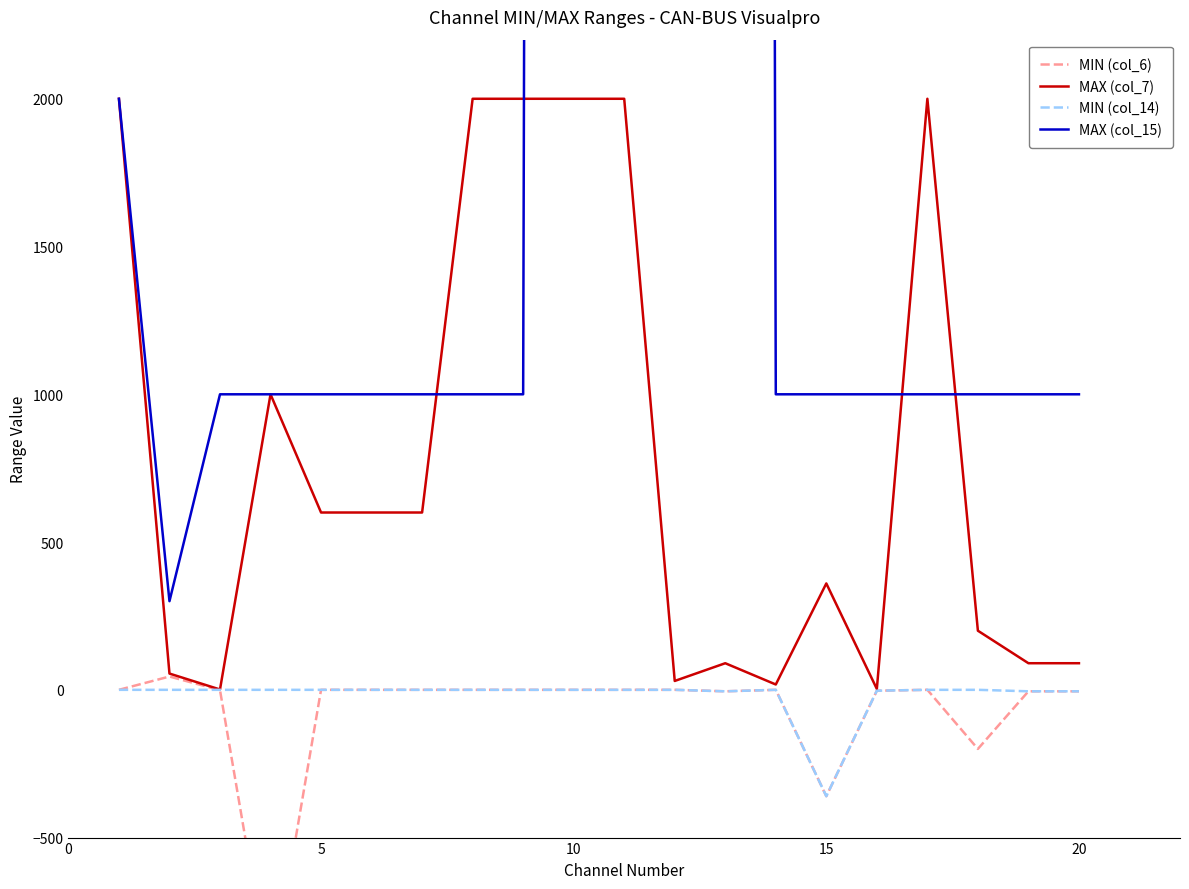

What is the difference between the maximum and minimum values in the MAX (col_7) series?

1998.9